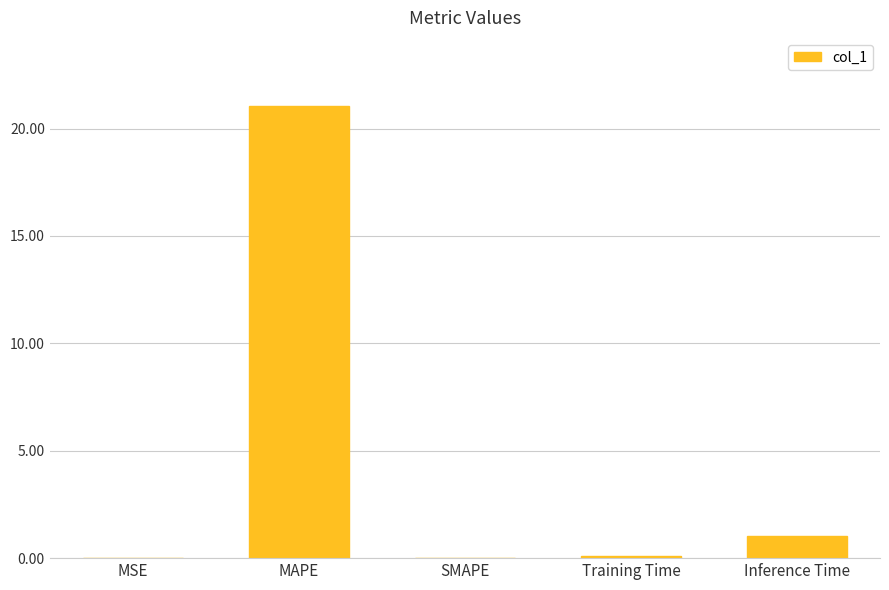

Which label corresponds to the largest value in the chart?

MAPE